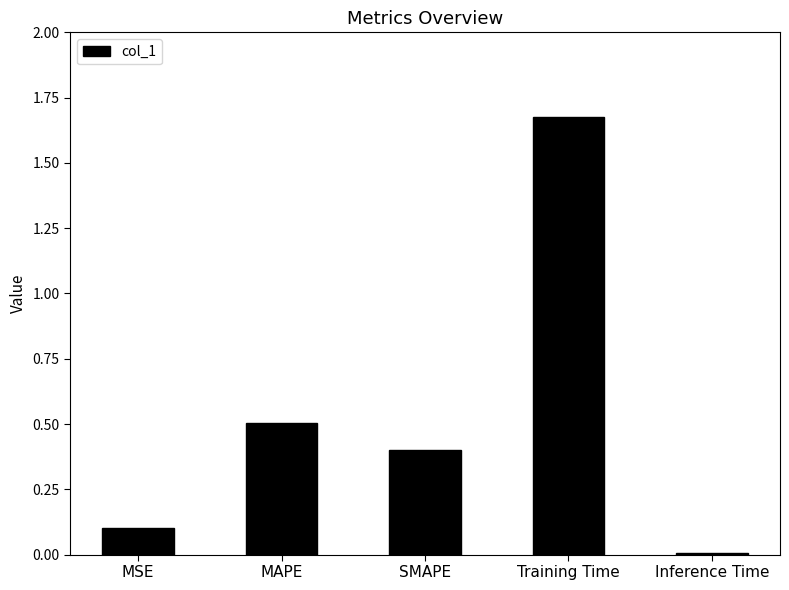

At which label is the value closest to 0?

Inference Time